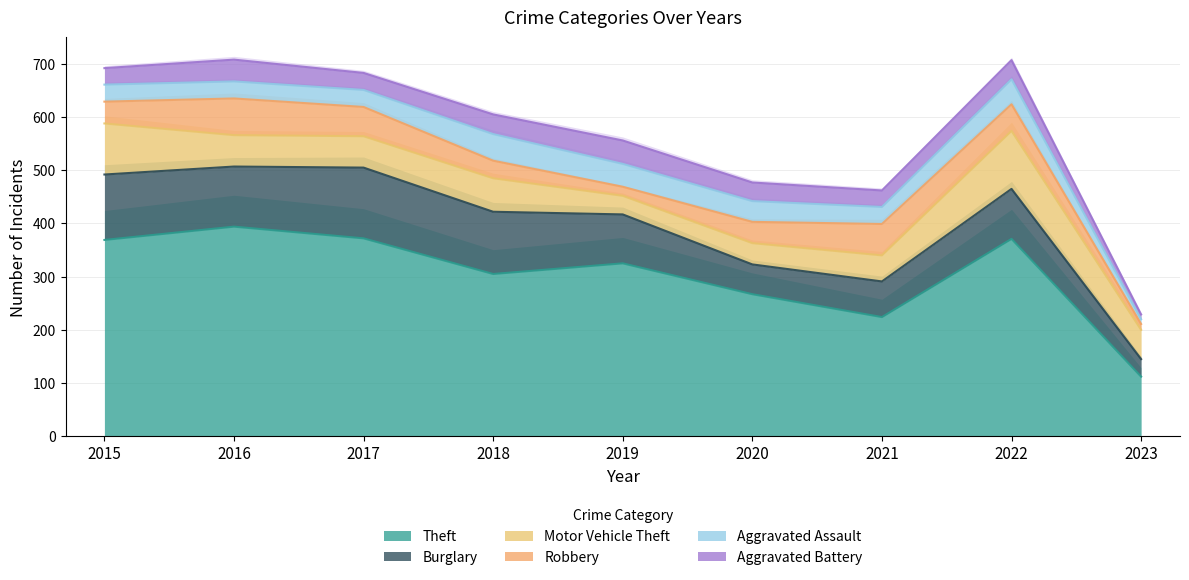

What is the spread (max minus min) of values at 2023?

103